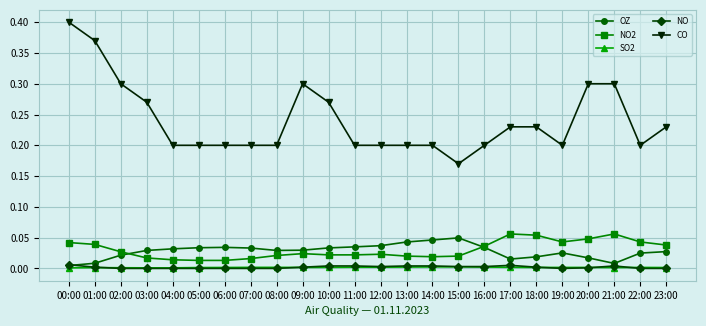

At which category is the sum across all series the highest?

00:00